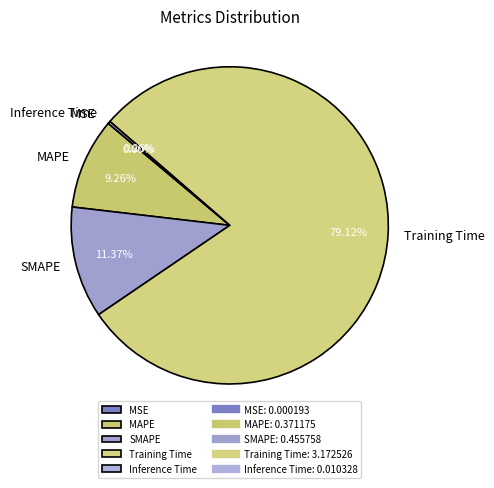

Is there any slice that represents more than half of the pie?

Yes